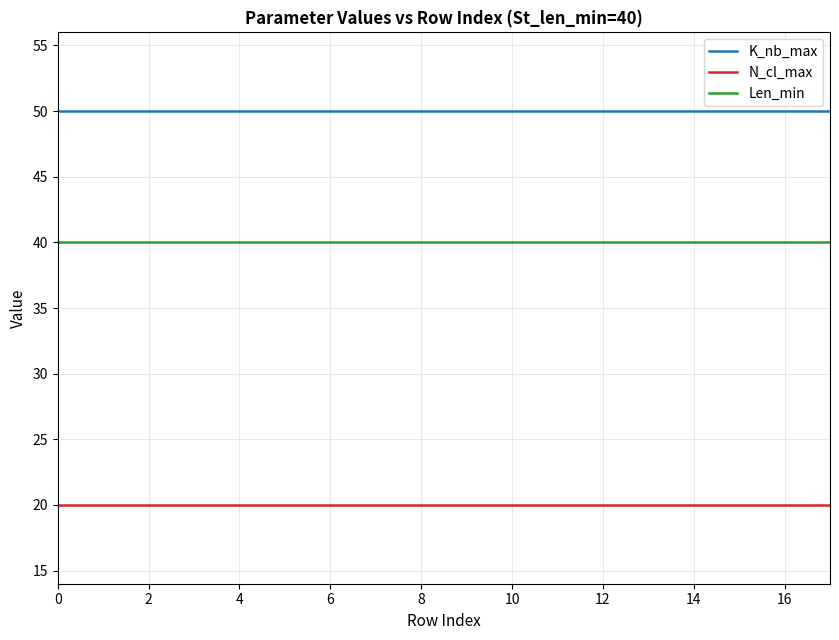

Is this an area chart (filled region under the line)?

No